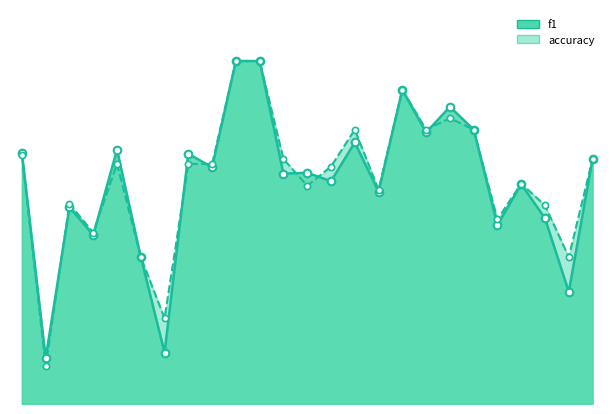

What is the total value across all series at 8?

1.4